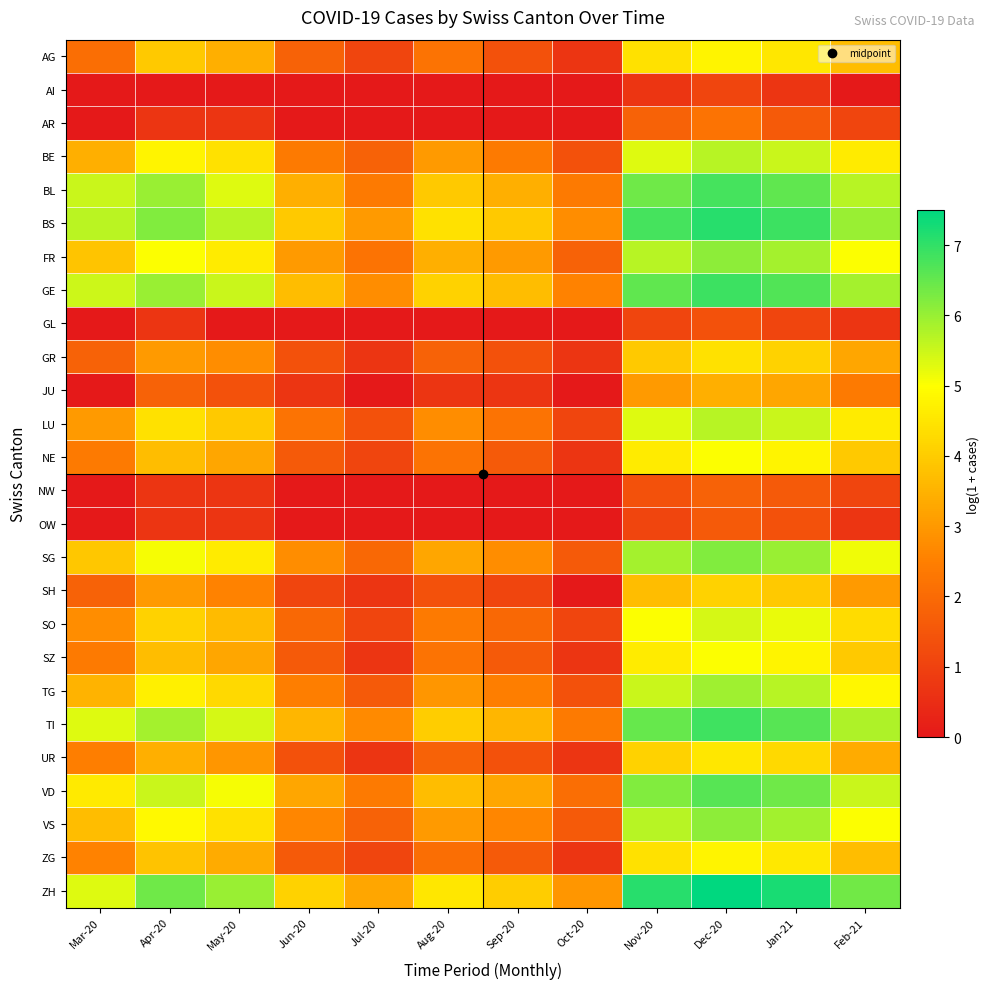

At how many categories does at least one series exceed 2?

12